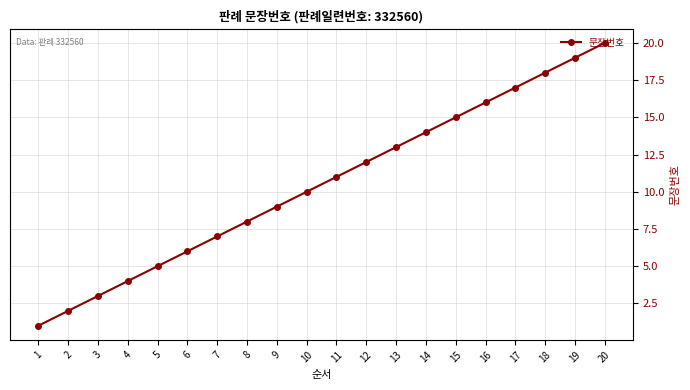

True or false: the data shows 16 at 16.

True